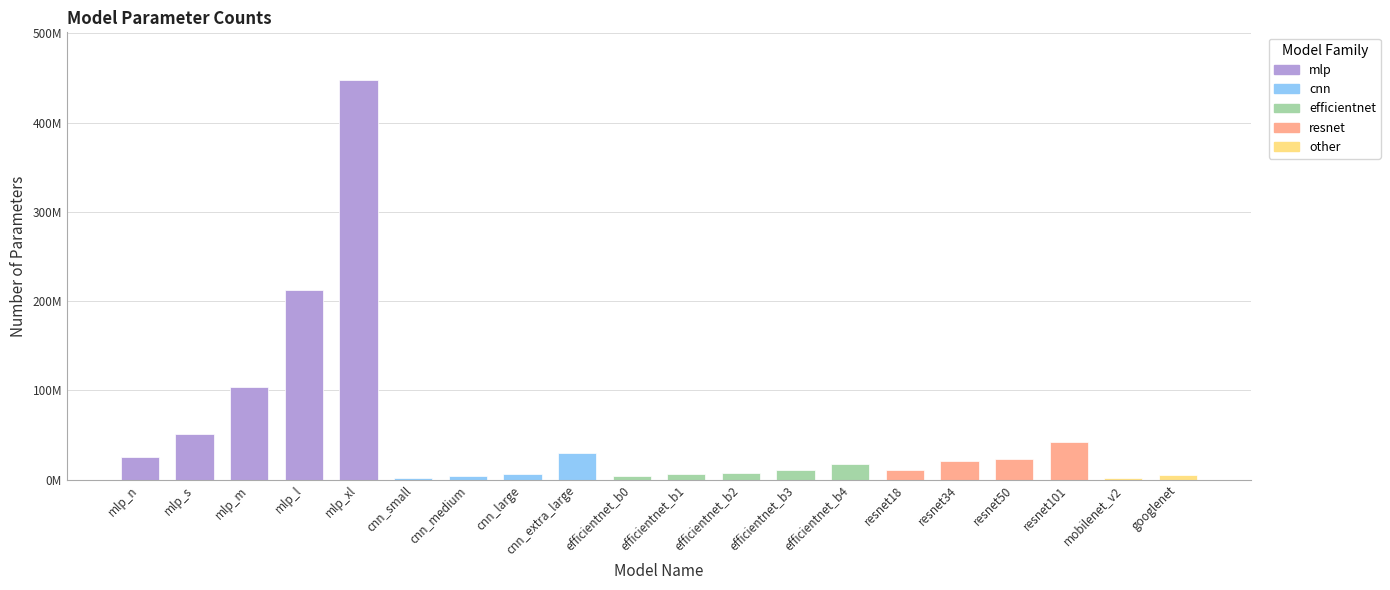

The value at cnn_large is 9442125. True or false?

False